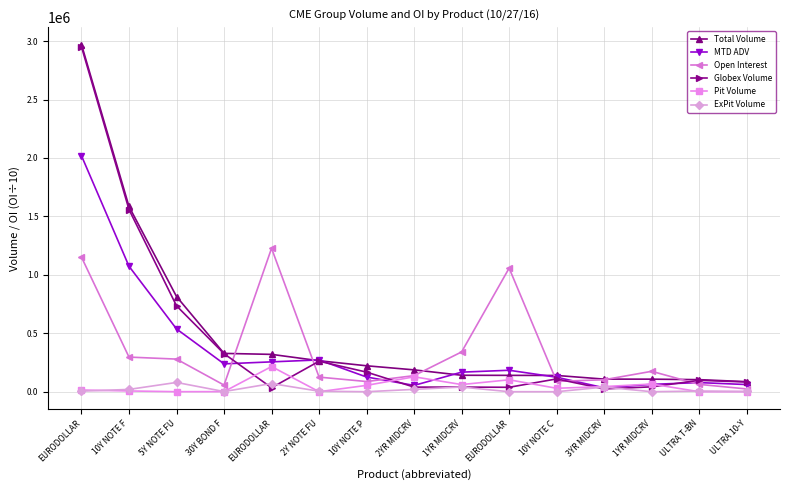

What are all the series names shown in the legend?

Total Volume, MTD ADV, Open Interest, Globex Volume, Pit Volume, ExPit Volume